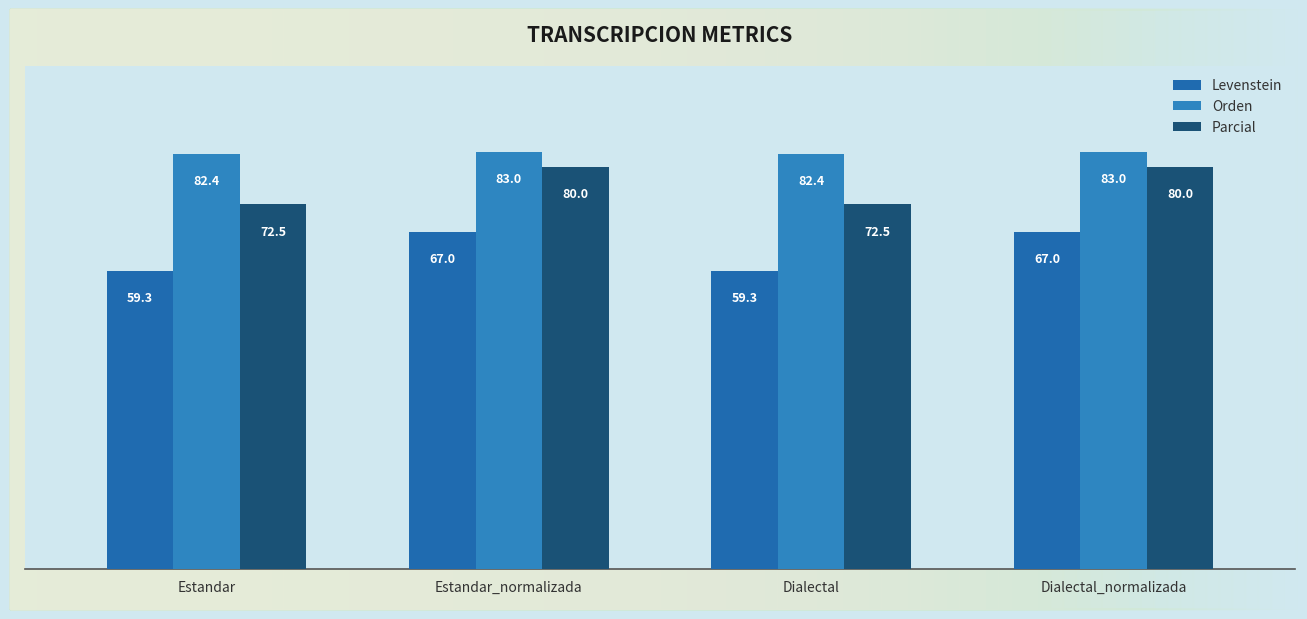

At which label does Levenstein reach its minimum?

Estandar